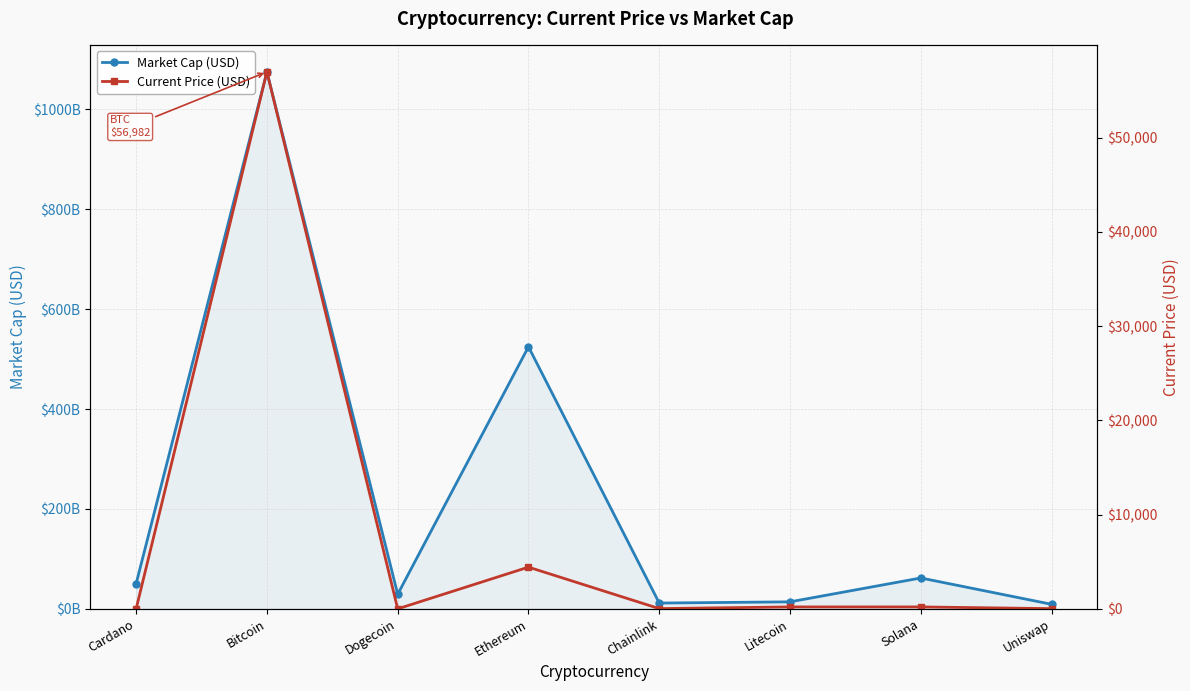

List the series in order of their peak value, highest first.

Market Cap (USD), Current Price (USD)